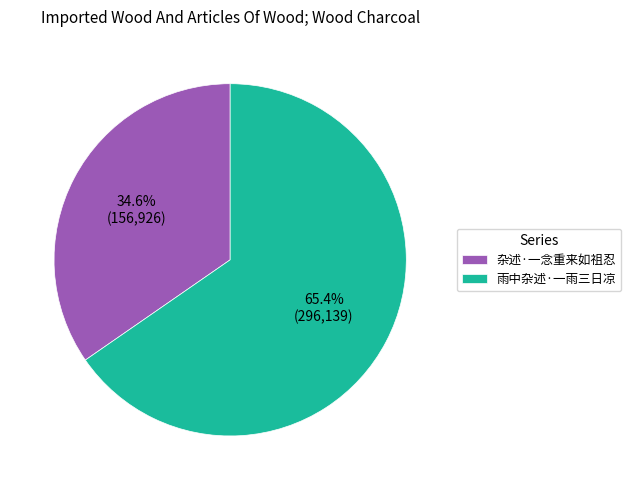

To the nearest percent, what percentage of the pie is 杂述·一念重来如祖忍?

35%